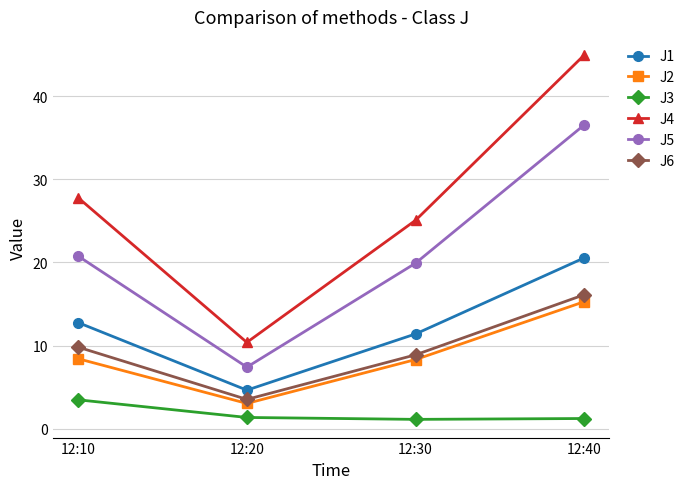

True or false: J3 has more than 1 interior local peaks.

False